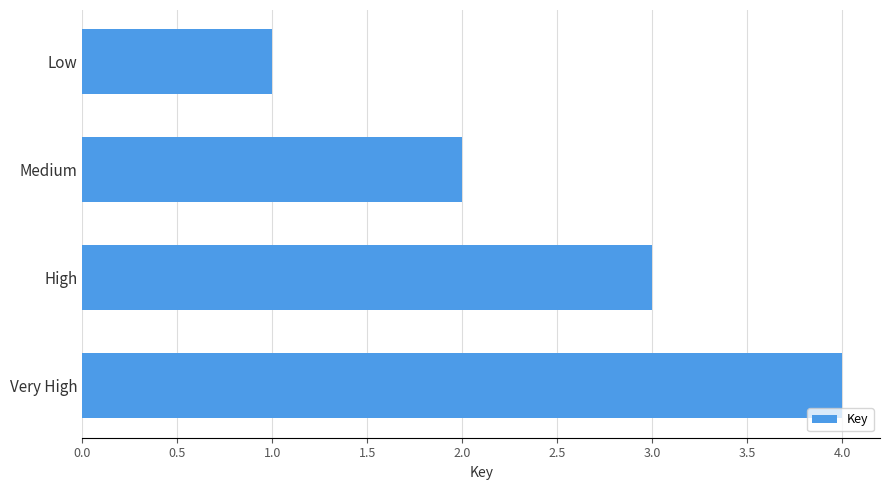

What is the ratio of the value at Low to the value at High?

0.3